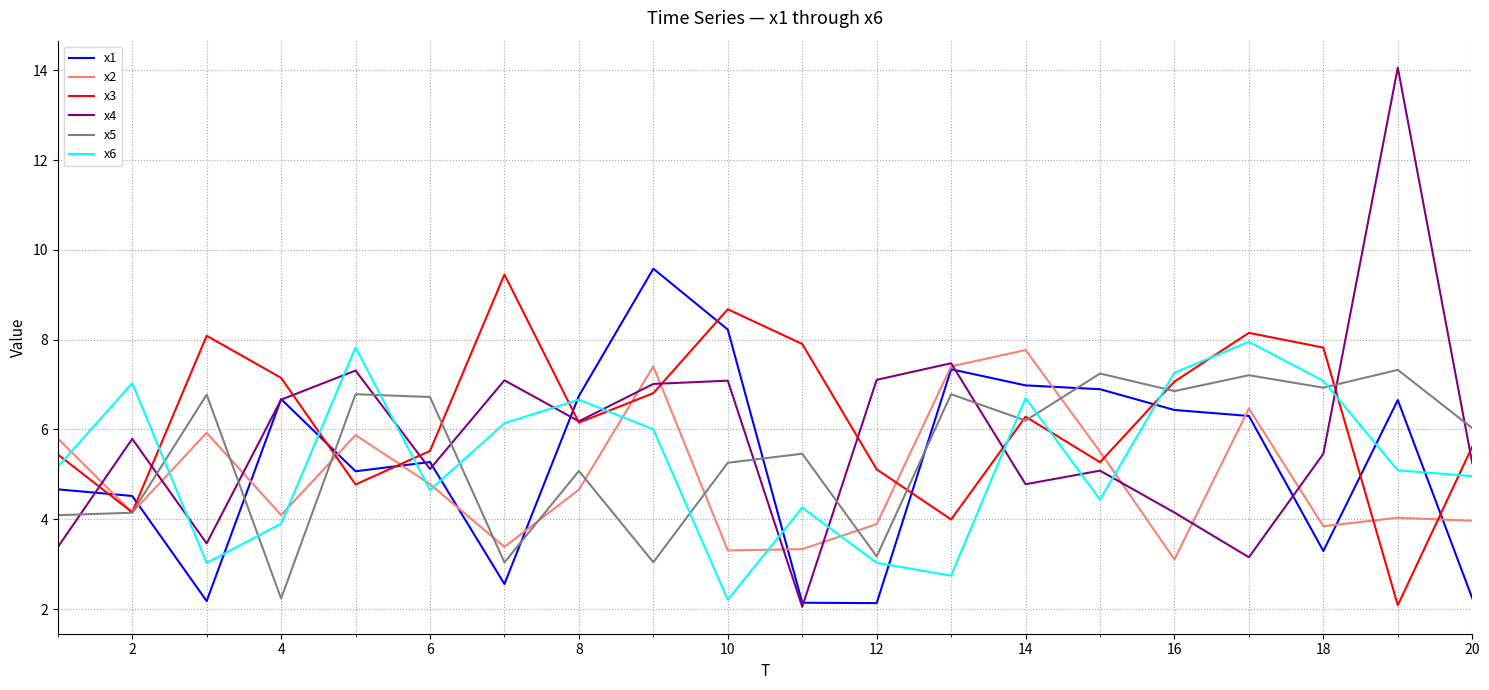

What are all the series names shown in the legend?

x1, x2, x3, x4, x5, x6